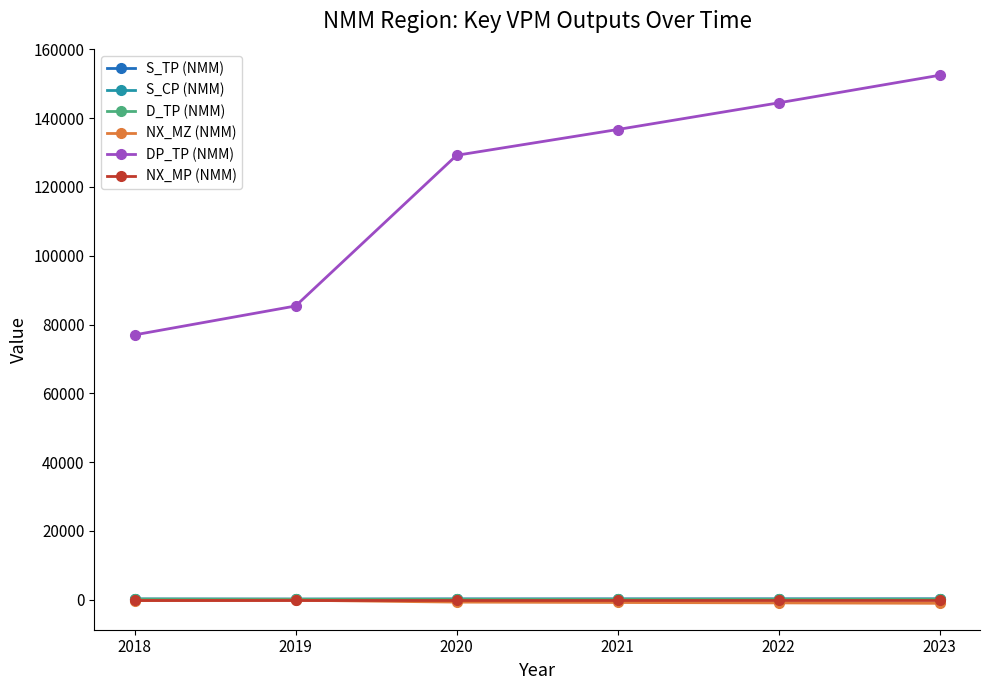

What are all the series names shown in the legend?

S_TP (NMM), S_CP (NMM), D_TP (NMM), NX_MZ (NMM), DP_TP (NMM), NX_MP (NMM)